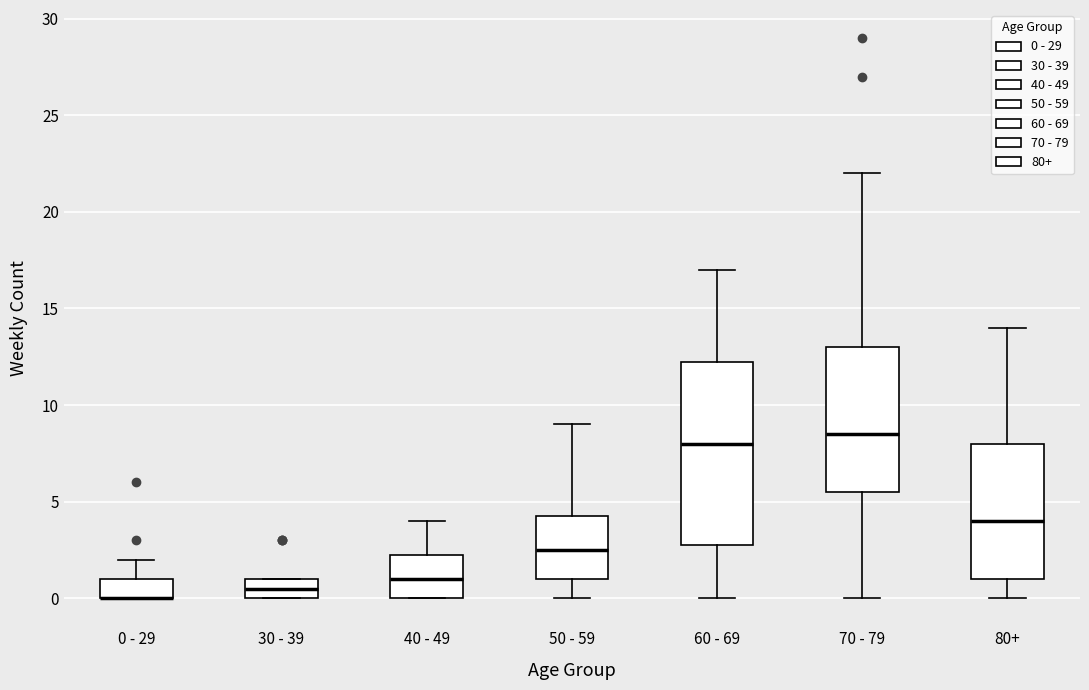

Where does the median line of the box for 70 - 79 sit on the y-axis? The values are not printed on the chart, so give them approximately, as read against the axis.

8.5